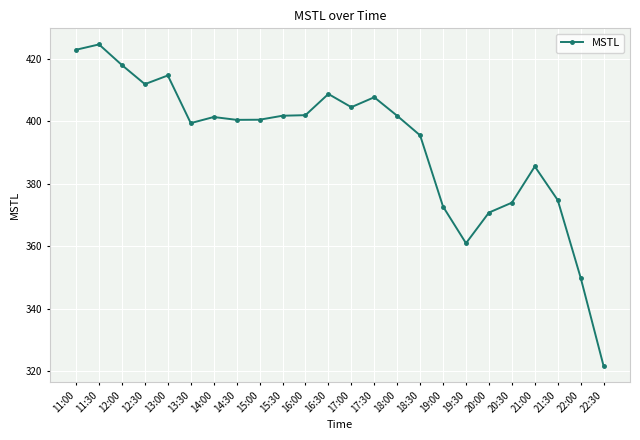

How many data points are above 401?

12